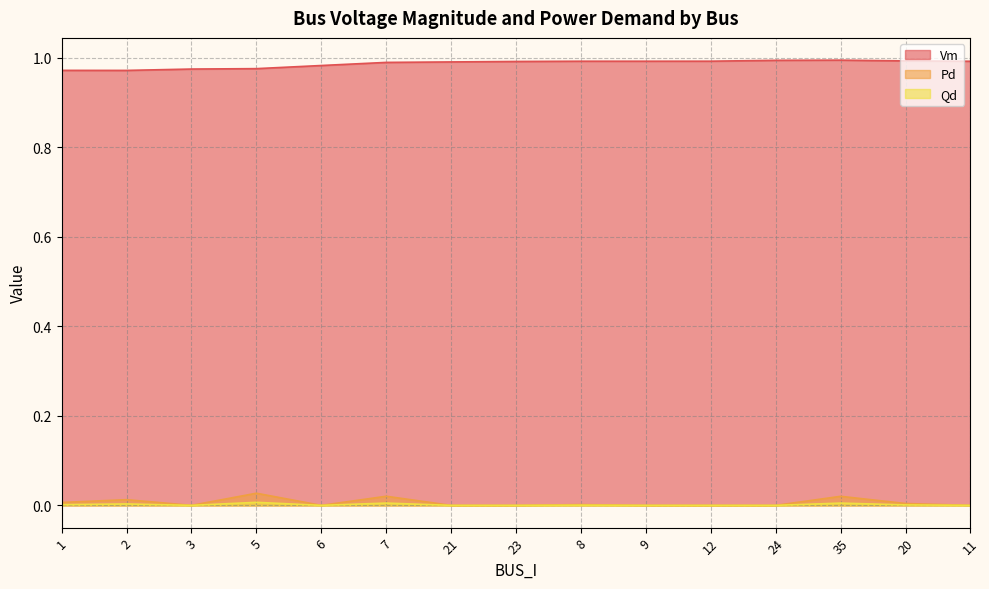

What are all the series names shown in the legend?

Vm, Pd, Qd